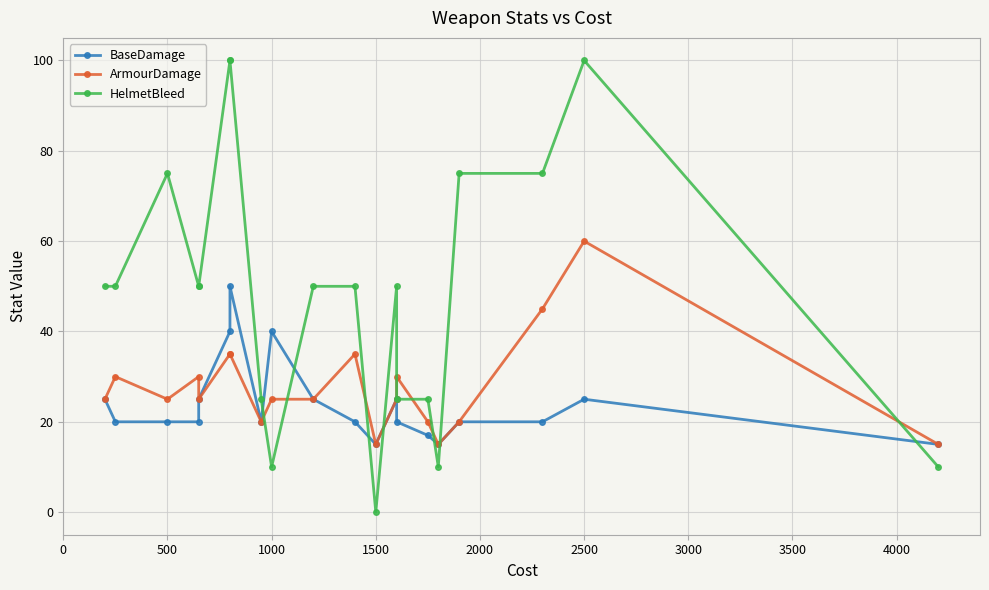

What are all the series names shown in the legend?

BaseDamage, ArmourDamage, HelmetBleed